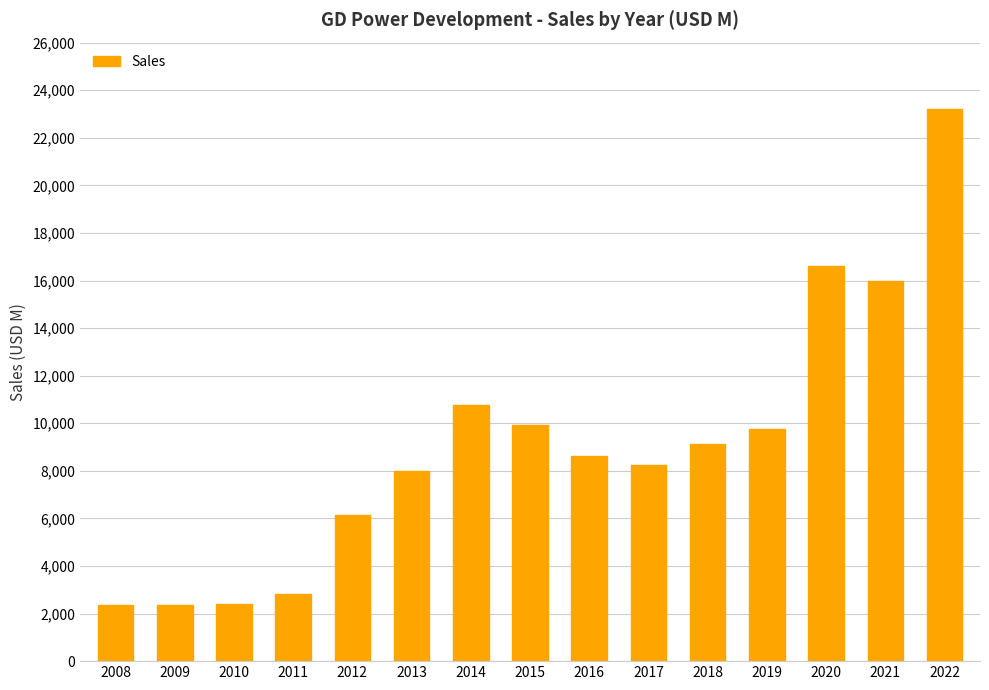

Which category has the highest value across all series?

2022